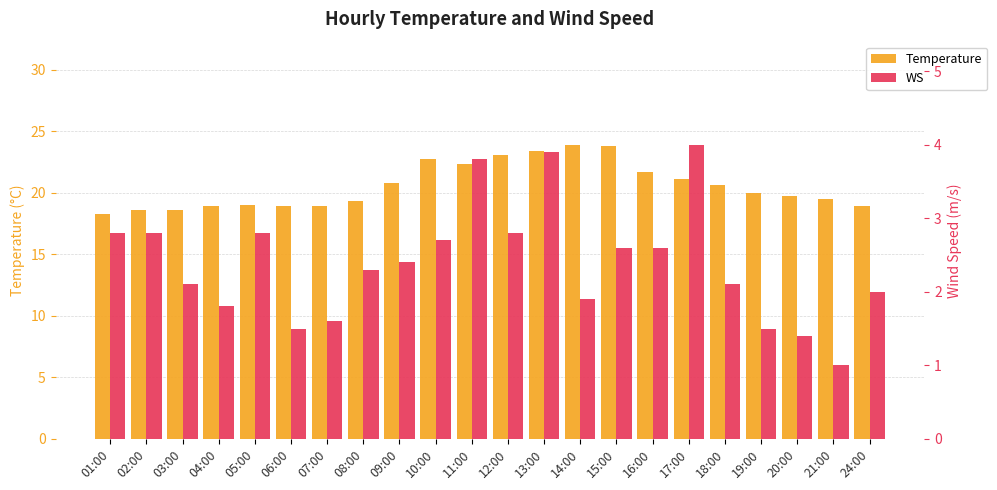

How many bars are there in total?

44